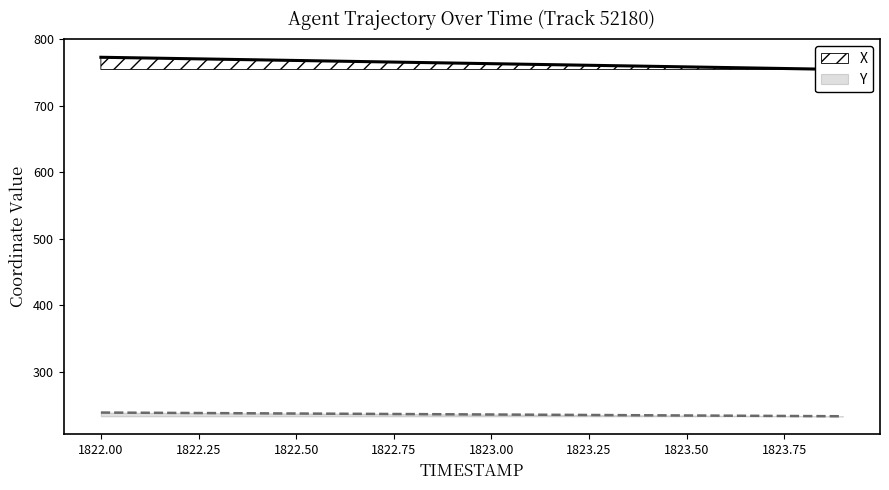

Reading left to right, extract all data points from this chart.

X: 1822.0=773.1	1822.1=772.1	1822.2=771.2	1822.3=770.2	1822.4=769.2	1822.5=768.3	1822.6=767.3	1822.7=766.3	1822.8=765.4	1822.9=764.4	1823.0=763.4	1823.1=762.5	1823.2=761.5	1823.3=760.5	1823.4=759.6	1823.5=758.6	1823.6=757.6	1823.7=756.7	1823.8=755.7	1823.9=754.7
Y: 1822.0=239.0	1822.1=238.7	1822.2=238.4	1822.3=238.1	1822.4=237.9	1822.5=237.6	1822.6=237.3	1822.7=237.0	1822.8=236.7	1822.9=236.4	1823.0=236.1	1823.1=235.8	1823.2=235.5	1823.3=235.2	1823.4=234.9	1823.5=234.6	1823.6=234.3	1823.7=234.0	1823.8=233.7	1823.9=233.4